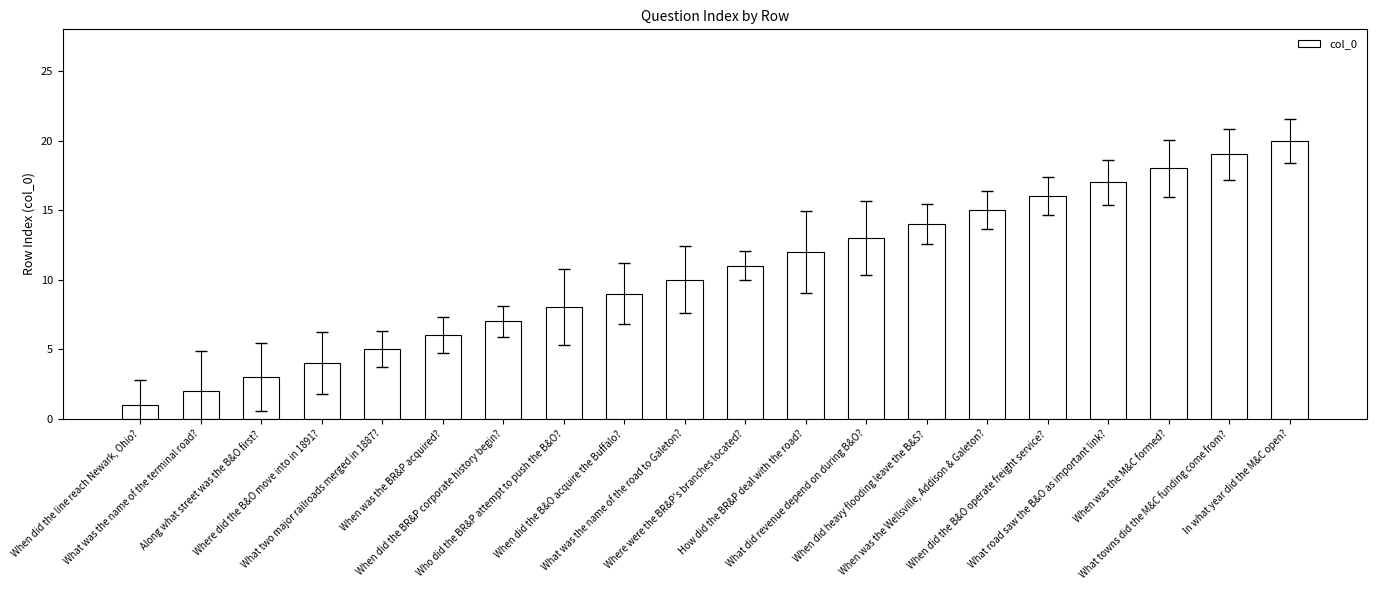

Reading left to right, transcribe all the data shown in this chart.

1	2	3	4	5	6	7	8	9	10	11	12	13	14	15	16	17	18	19	20